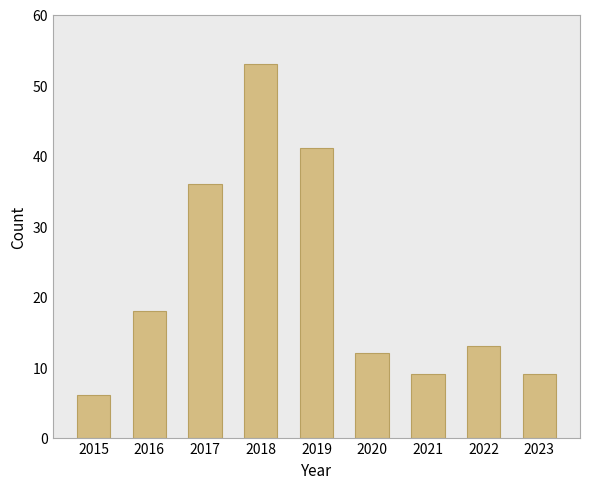

How many series are shown in this chart?

1